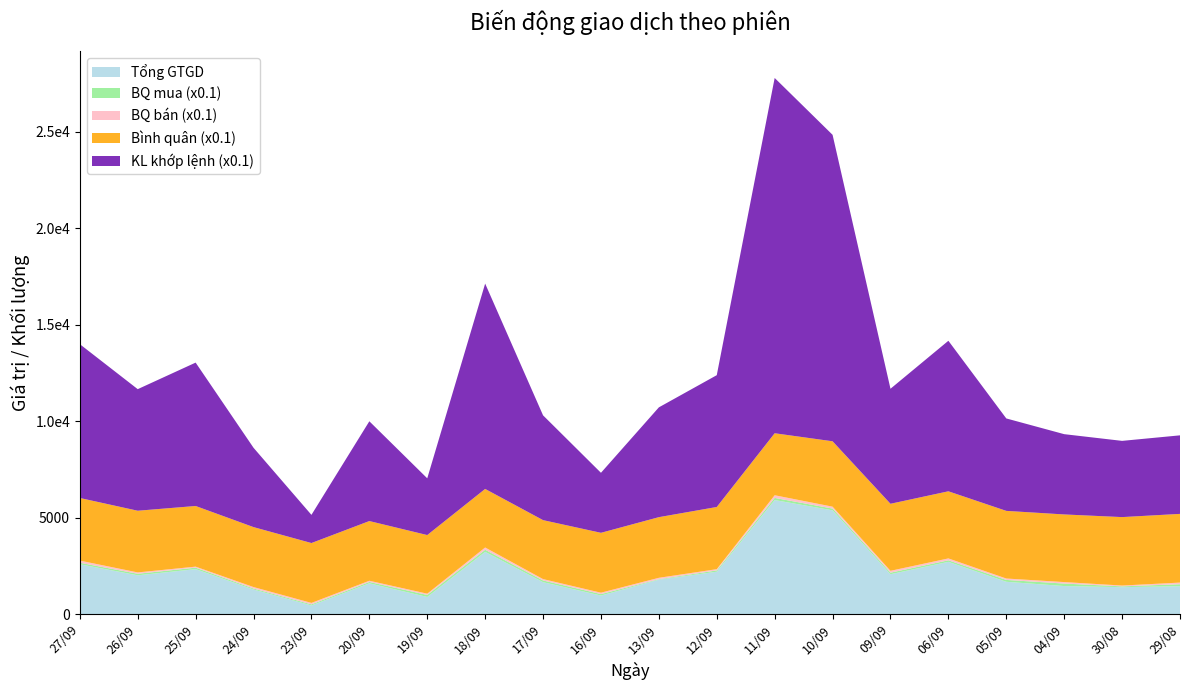

Does the chart have visible grid lines?

No